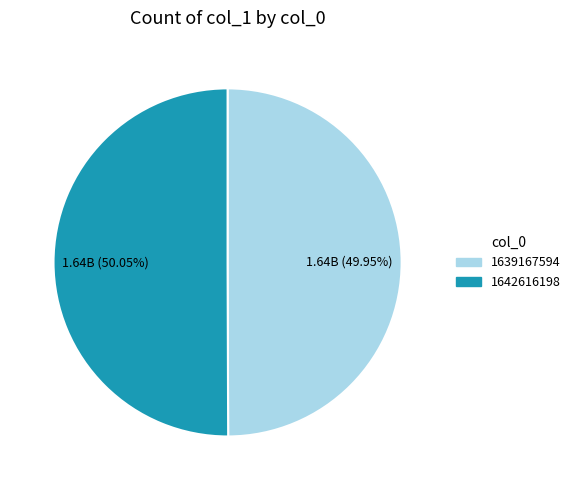

True or false: 1639167594 accounts for 13% of the total.

False